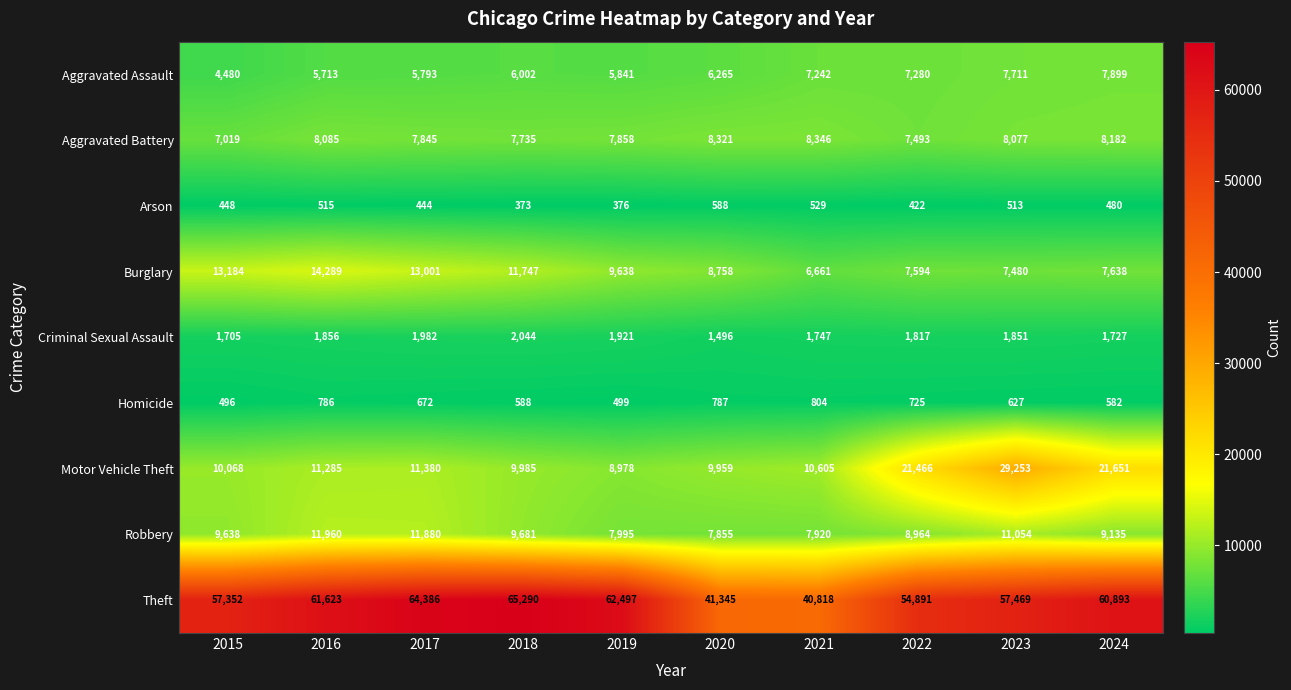

Rank the categories by Aggravated Assault value from highest to lowest.

2024, 2023, 2022, 2021, 2020, 2018, 2019, 2017, 2016, 2015